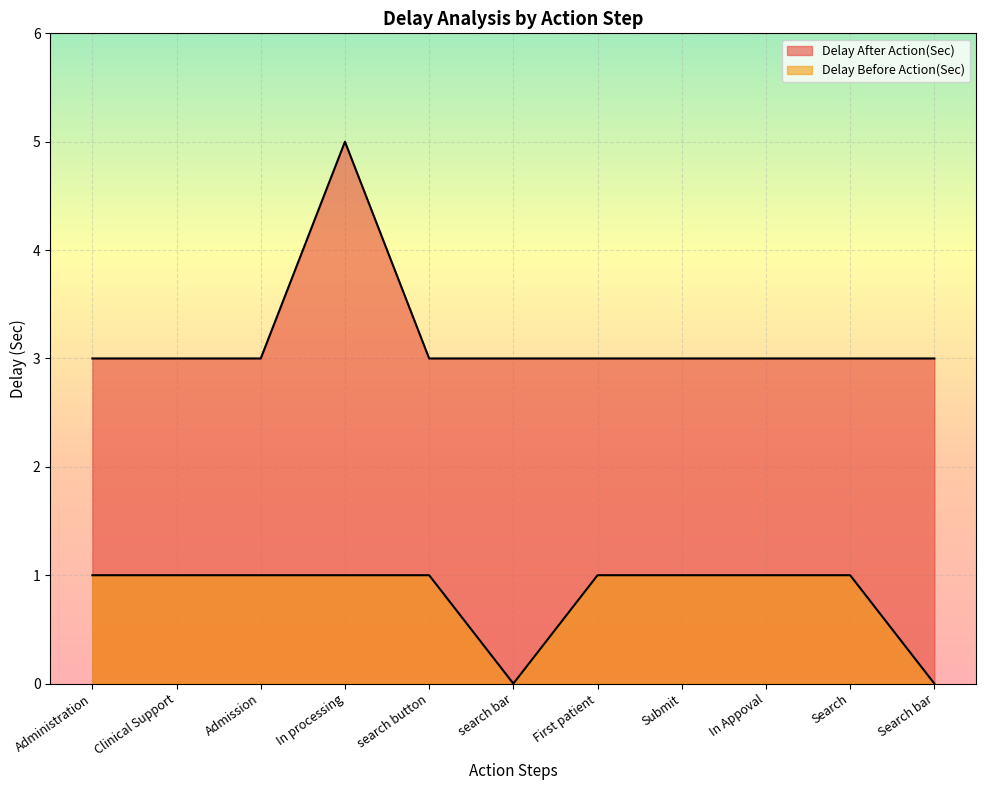

What is the sum of all Delay After Action(Sec) values?

35